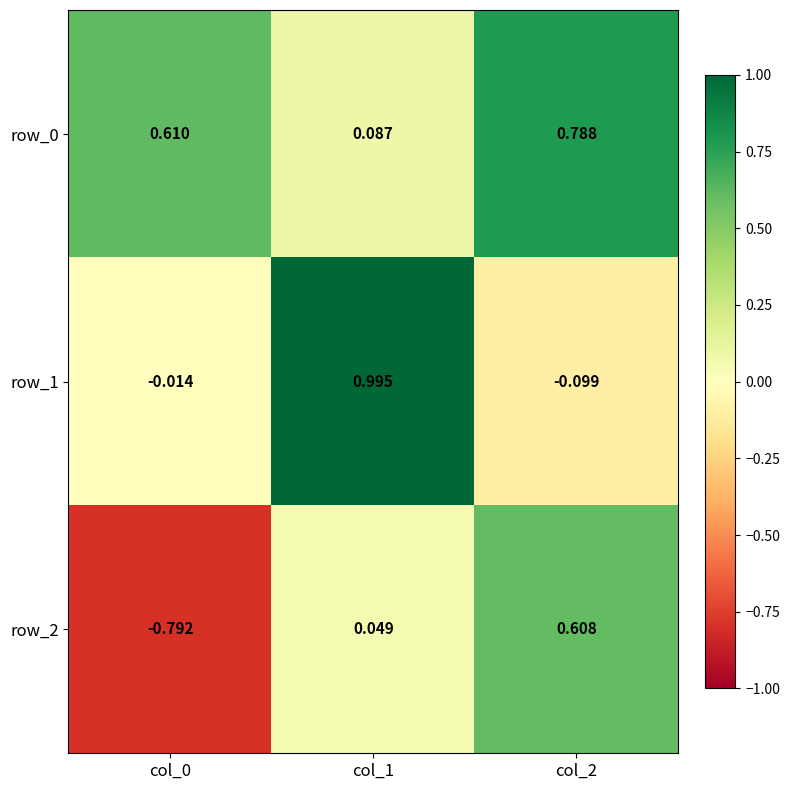

What is the lowest value of the row_2 series?

-0.8